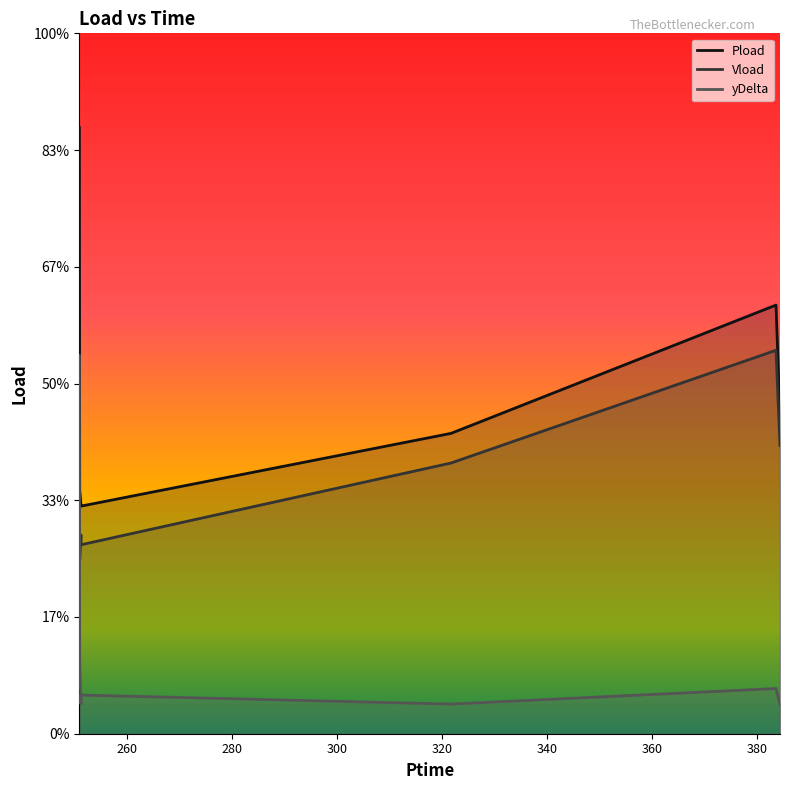

True or false: Pload_line and Vload_line cross at least once.

False